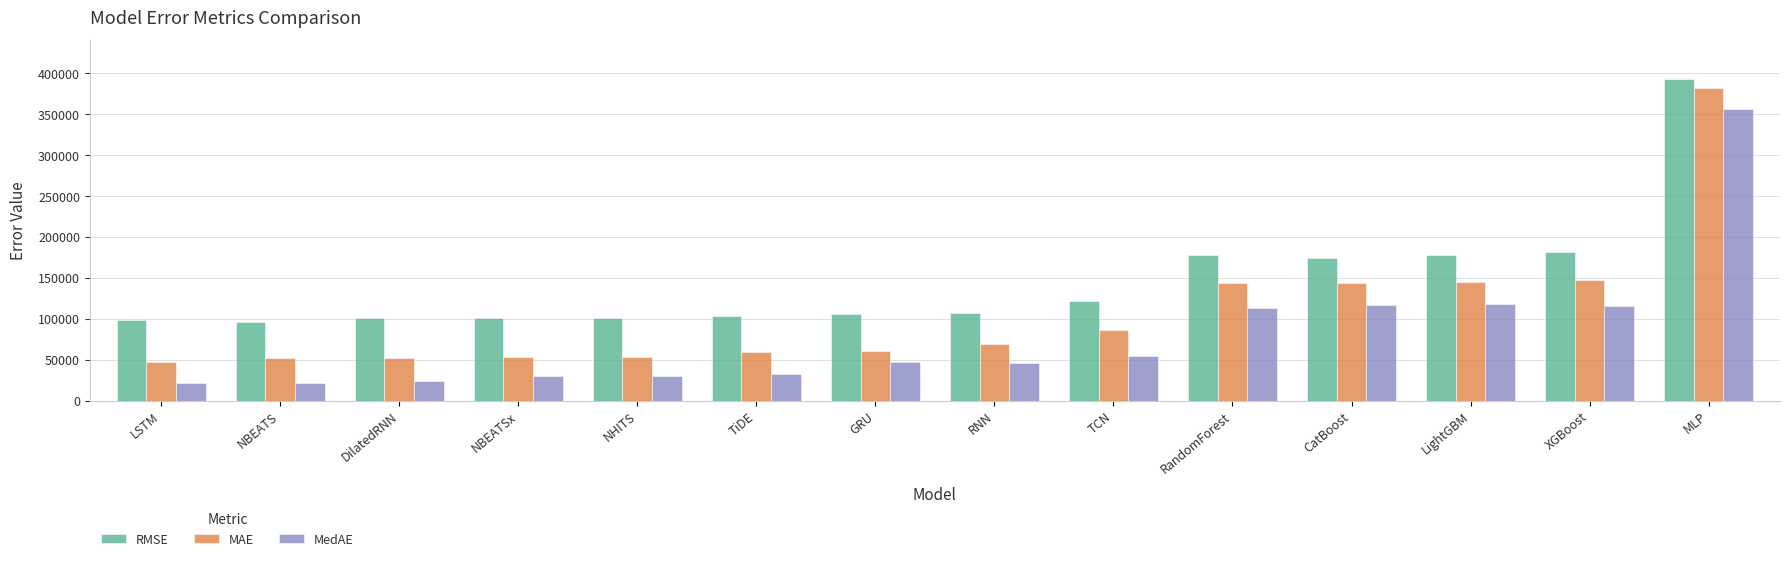

How many bars are there in total?

42